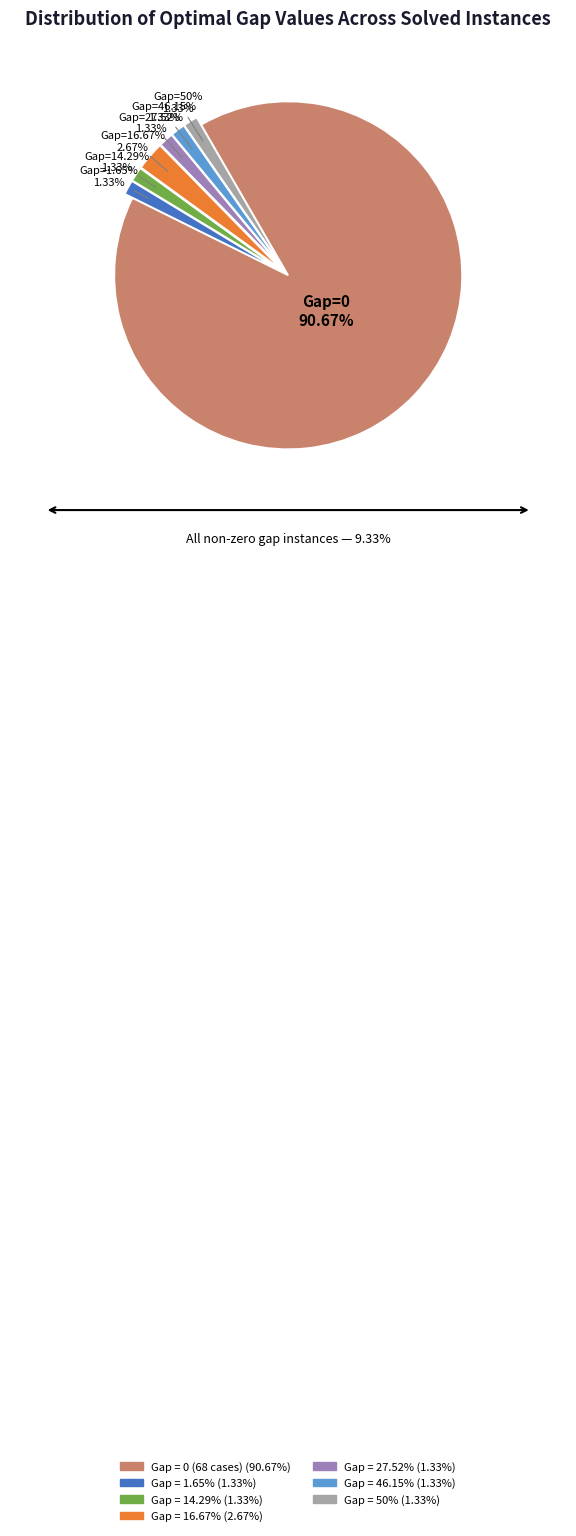

To the nearest percent, what percentage of the pie is optimal_gap=0?

91%